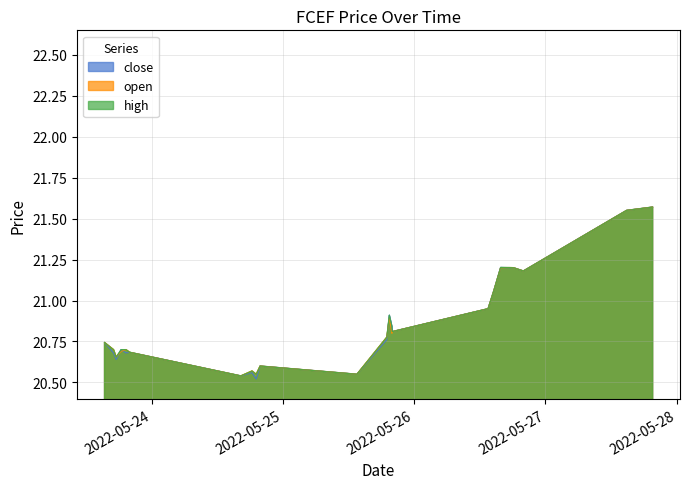

Which has a higher value, 2022-05-23 16:58:00 or 2022-05-23 18:21:00?

2022-05-23 18:21:00